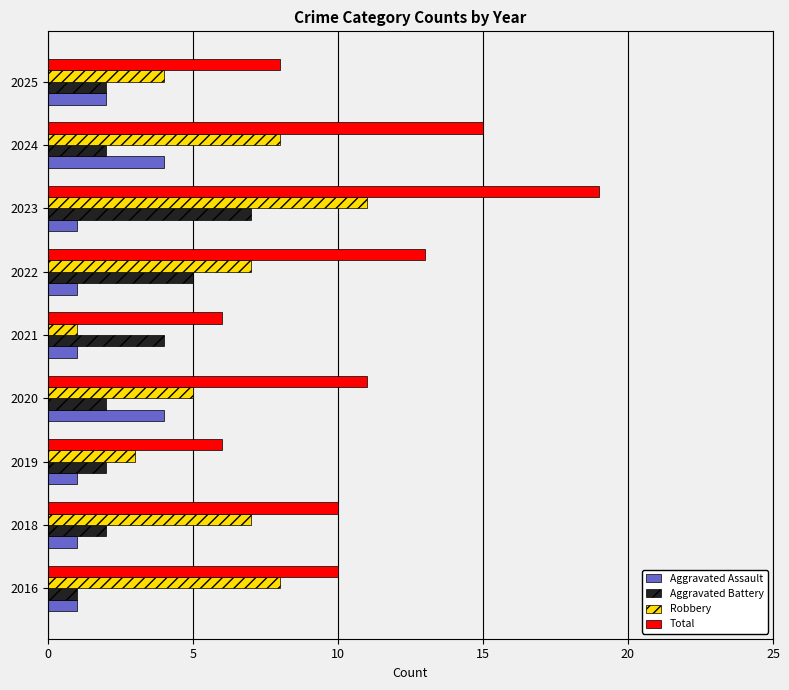

The value of Aggravated Assault at 2020 is 4. True or false?

True